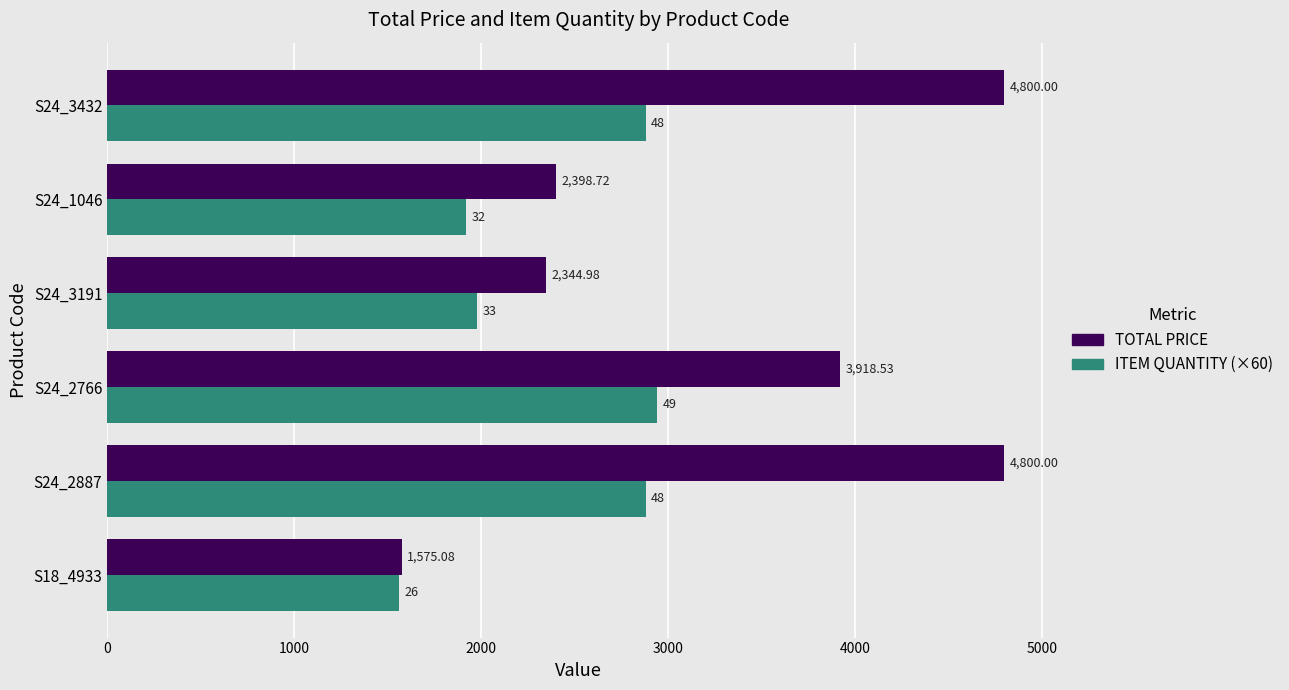

Which series has the largest range (max minus min)?

TOTAL PRICE